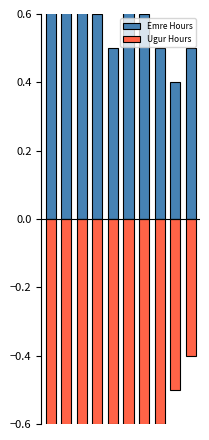

What is the maximum value shown in the chart?

0.9